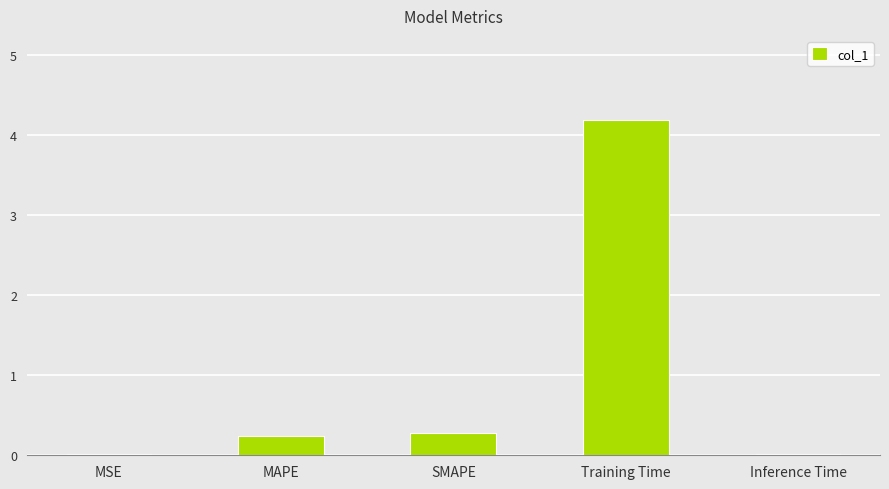

What is the greatest value displayed?

4.2